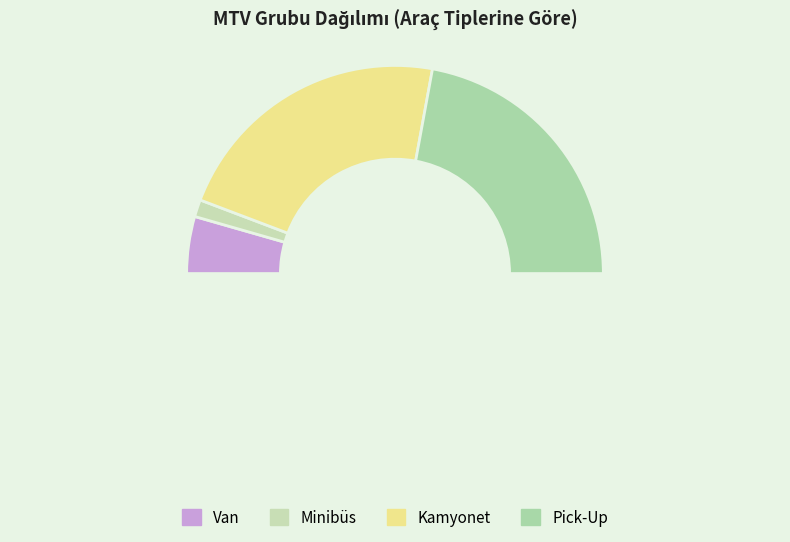

Count the number of slices in the pie.

5